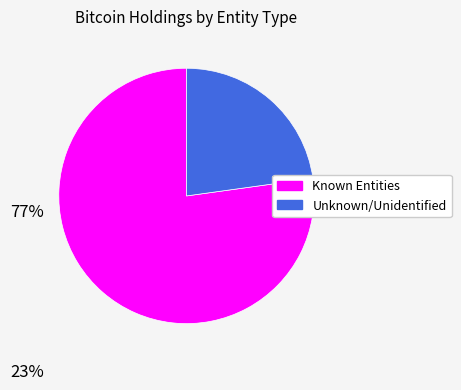

How many slices are in this pie chart?

2